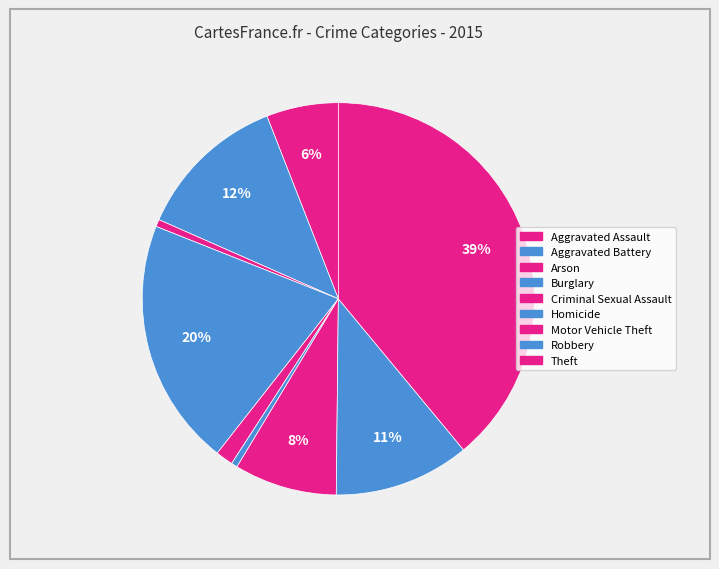

Count the number of slices in the pie.

9